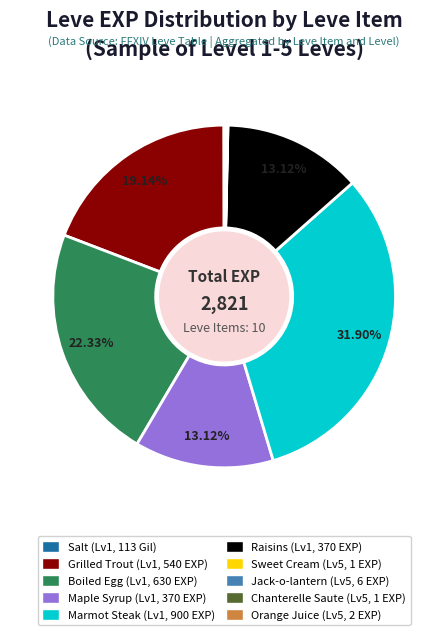

Is there any slice that represents more than half of the pie?

No